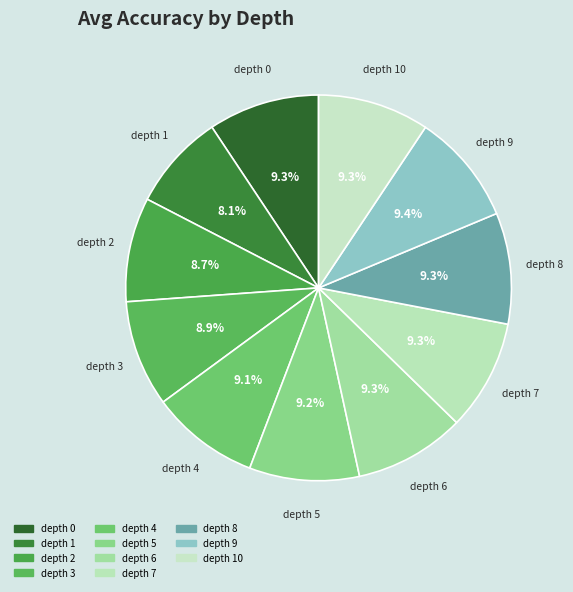

How many slices are in this pie chart?

11